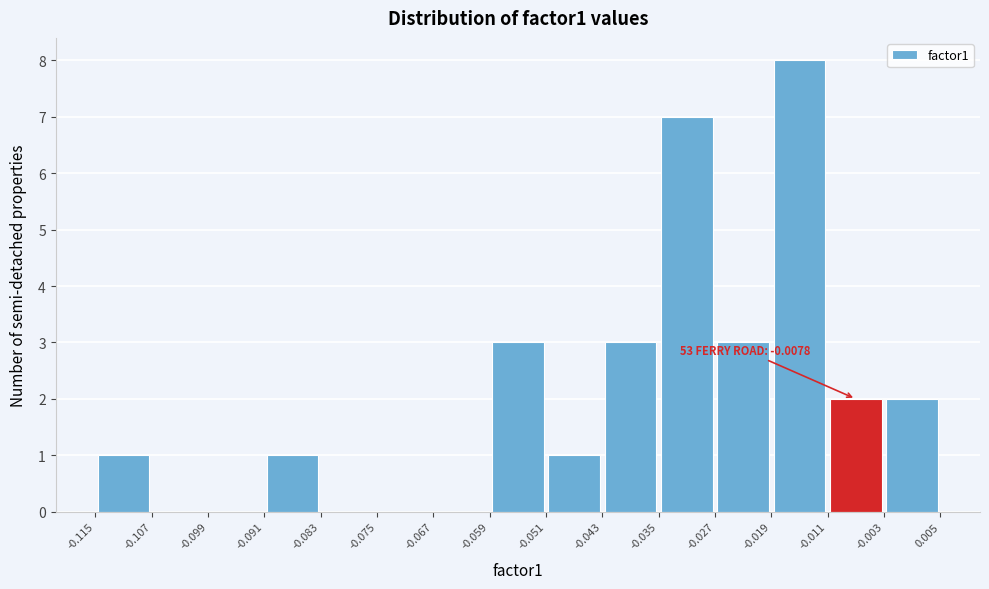

Over which range of the x-axis is the bar tallest?

-0.019 to -0.011